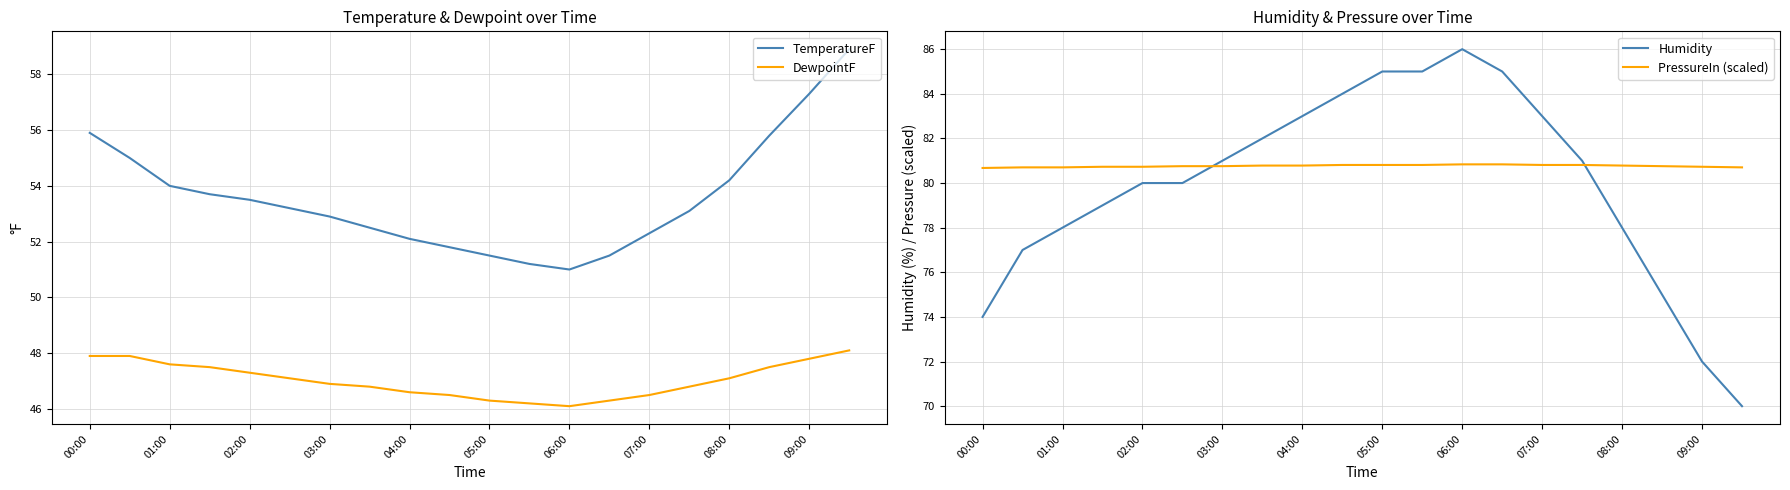

What is the highest value of the TemperatureF series?

58.9